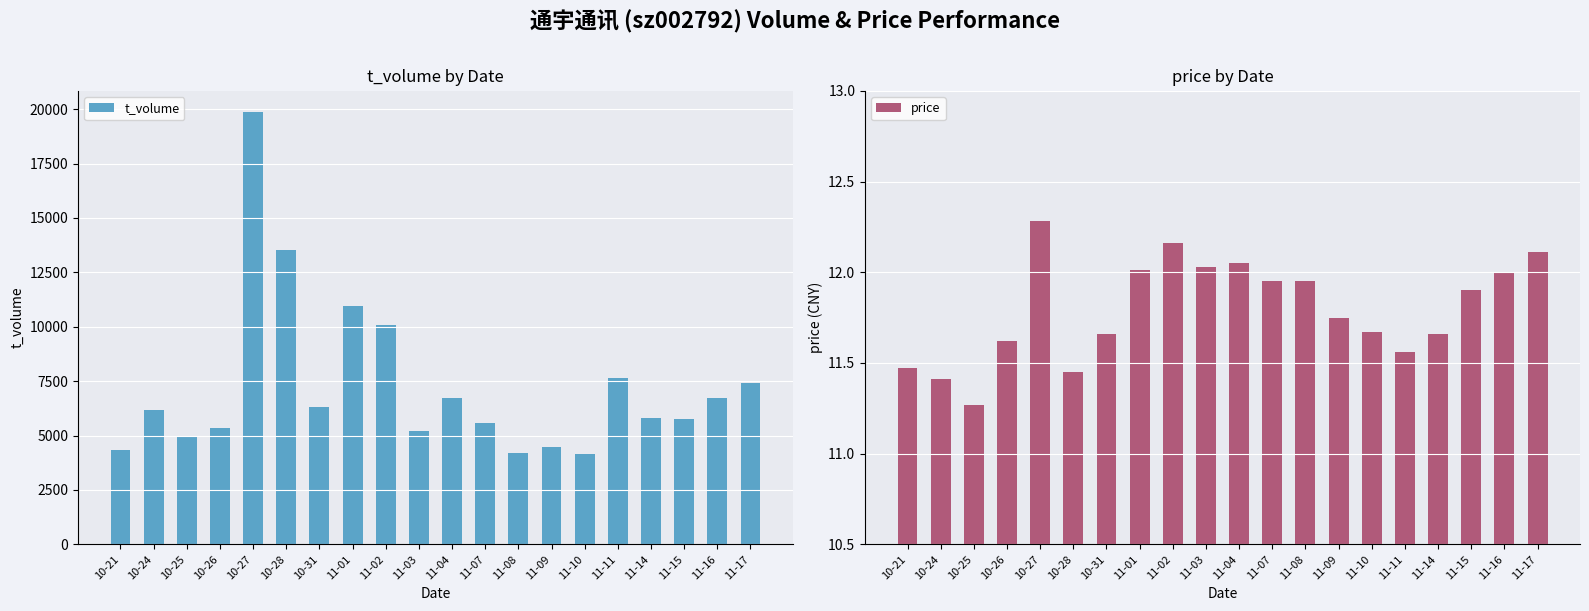

Reading left to right, list all the values displayed in this chart.

t_volume: 10-21=4355.0	10-24=6163.0	10-25=4951.0	10-26=5367.0	10-27=19850.0	10-28=13522.0	10-31=6314.0	11-01=10941.0	11-02=10065.0	11-03=5206.0	11-04=6749.0	11-07=5590.0	11-08=4211.0	11-09=4483.0	11-10=4172.0	11-11=7658.0	11-14=5806.0	11-15=5772.0	11-16=6741.0	11-17=7439.0
price: 10-21=11.5	10-24=11.4	10-25=11.3	10-26=11.6	10-27=12.3	10-28=11.4	10-31=11.7	11-01=12.0	11-02=12.2	11-03=12.0	11-04=12.1	11-07=11.9	11-08=11.9	11-09=11.8	11-10=11.7	11-11=11.6	11-14=11.7	11-15=11.9	11-16=12.0	11-17=12.1